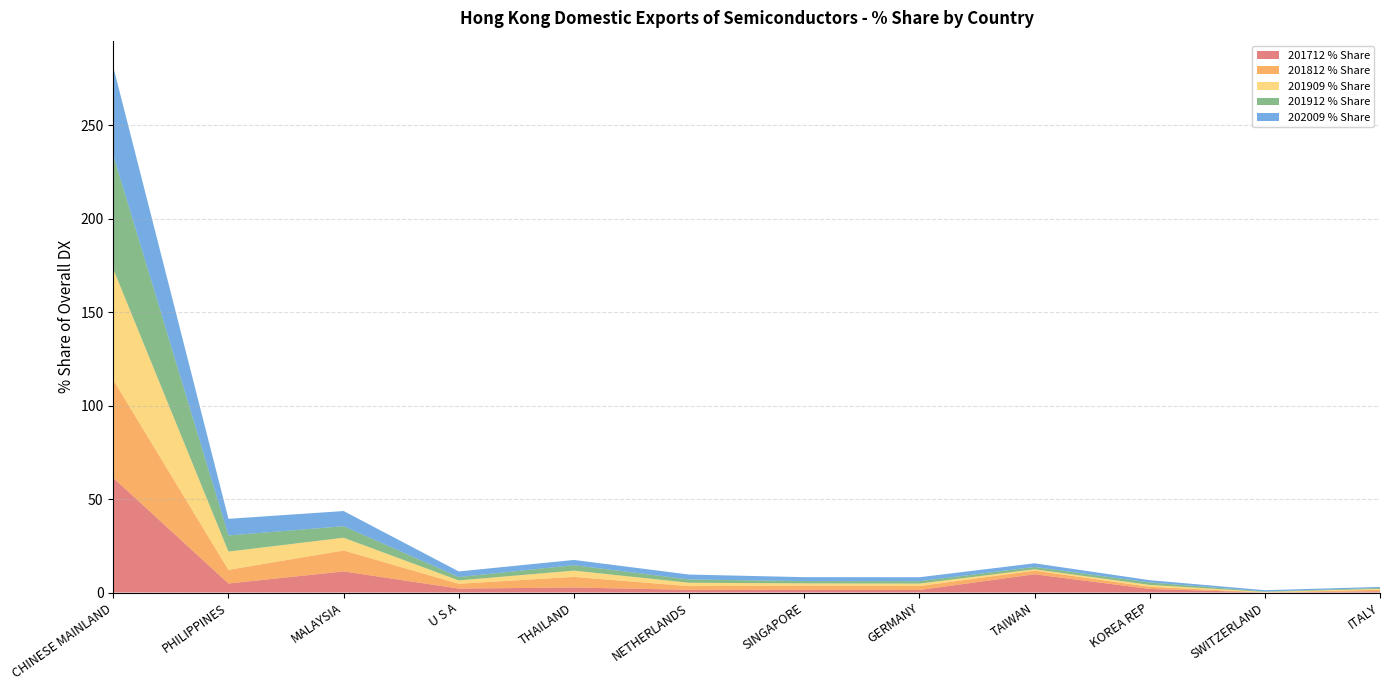

Reading right to left, list all the values displayed in this chart.

201712 % Share: 0.7	0.0	1.9	9.8	1.3	1.5	1.5	2.7	2.1	11.3	4.8	61.3
201812 % Share: 0.8	0.1	1.2	2.0	2.1	2.2	2.0	5.7	2.6	11.2	7.3	52.4
201909 % Share: 0.5	0.3	1.0	0.7	1.3	1.3	1.8	3.4	1.8	6.8	9.8	59.3
201912 % Share: 0.5	0.2	1.3	1.3	1.3	1.2	1.8	2.9	1.8	6.2	8.6	60.9
202009 % Share: 0.6	0.7	1.2	2.0	2.1	2.1	2.6	2.8	3.0	8.1	8.9	47.3